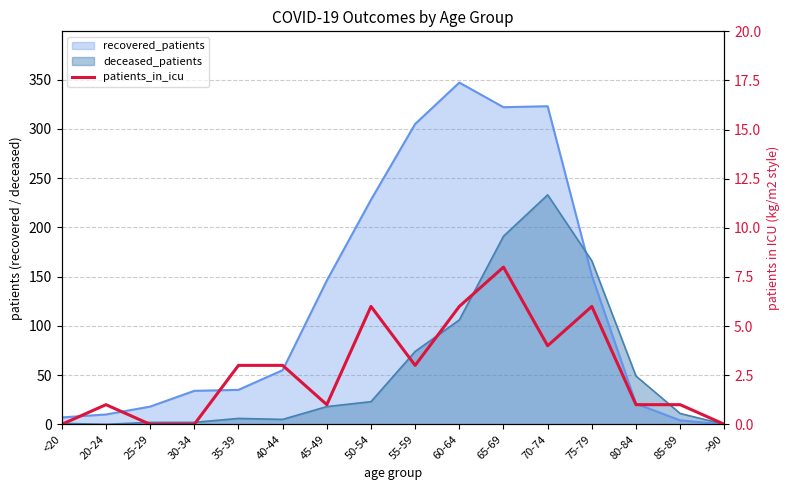

True or false: the data shows 6 at 75-79.

True